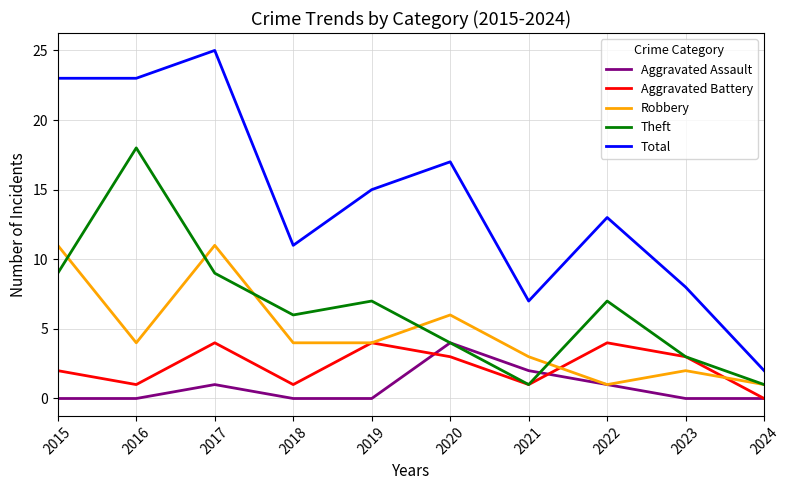

The value of Robbery at 2024 is 1. True or false?

True